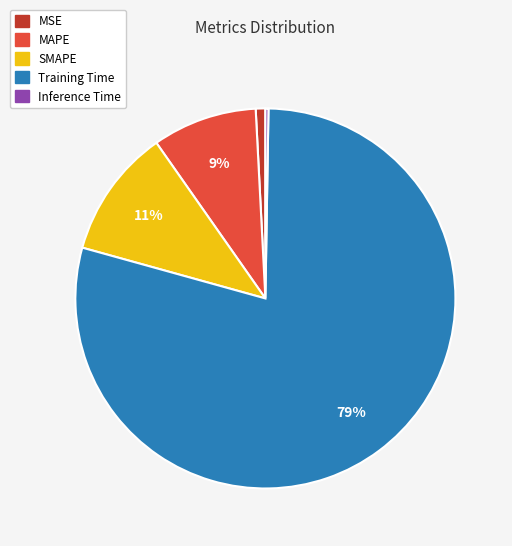

Between Training Time and SMAPE, which is larger?

Training Time